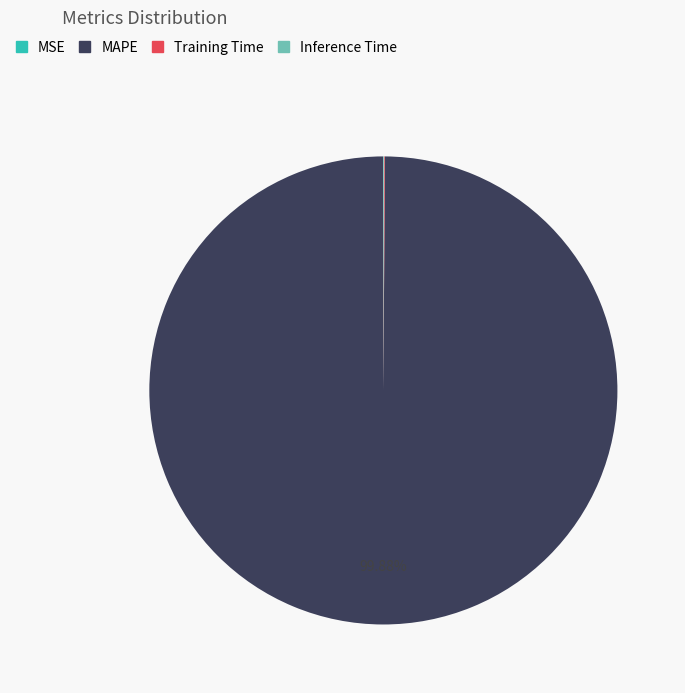

What is the largest slice in the pie chart?

MAPE